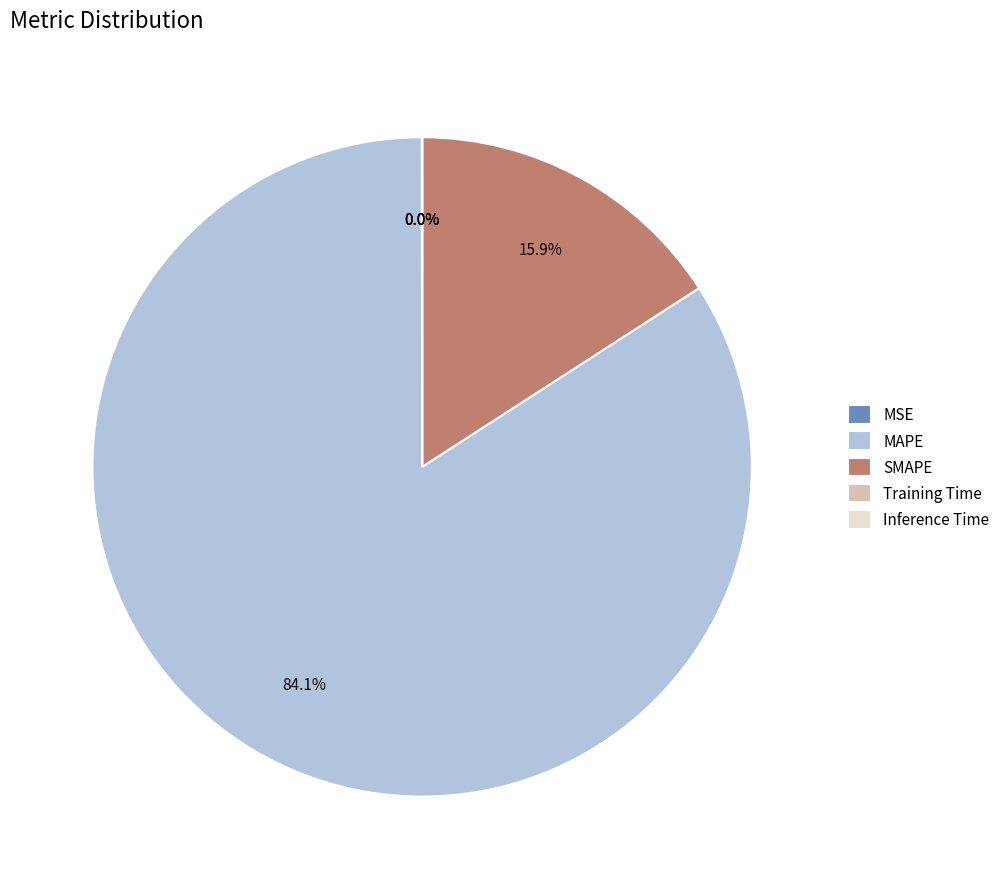

What is the ratio of the value at MAPE to the value at SMAPE?

5.3